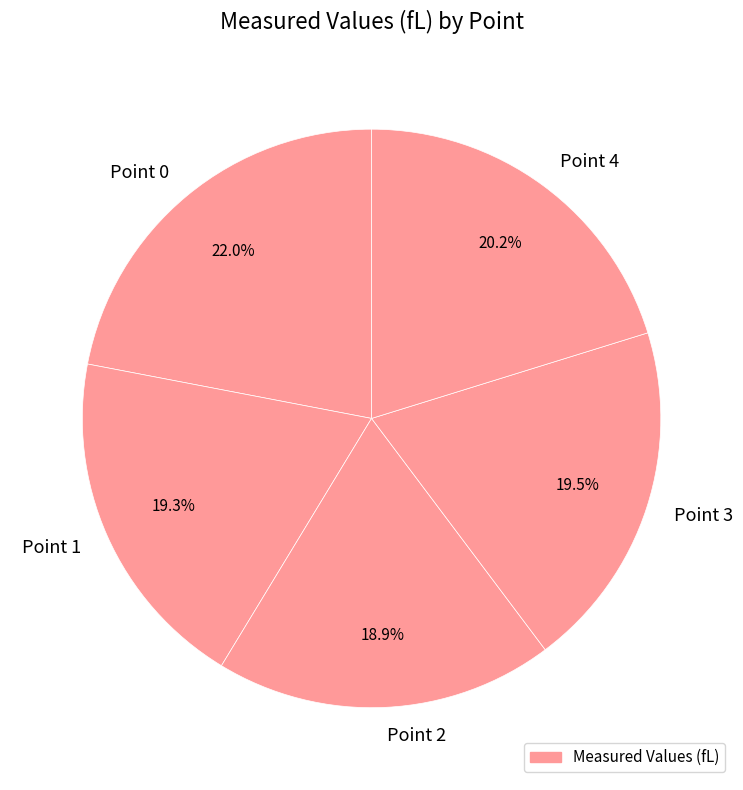

Is there a majority slice in this chart?

No